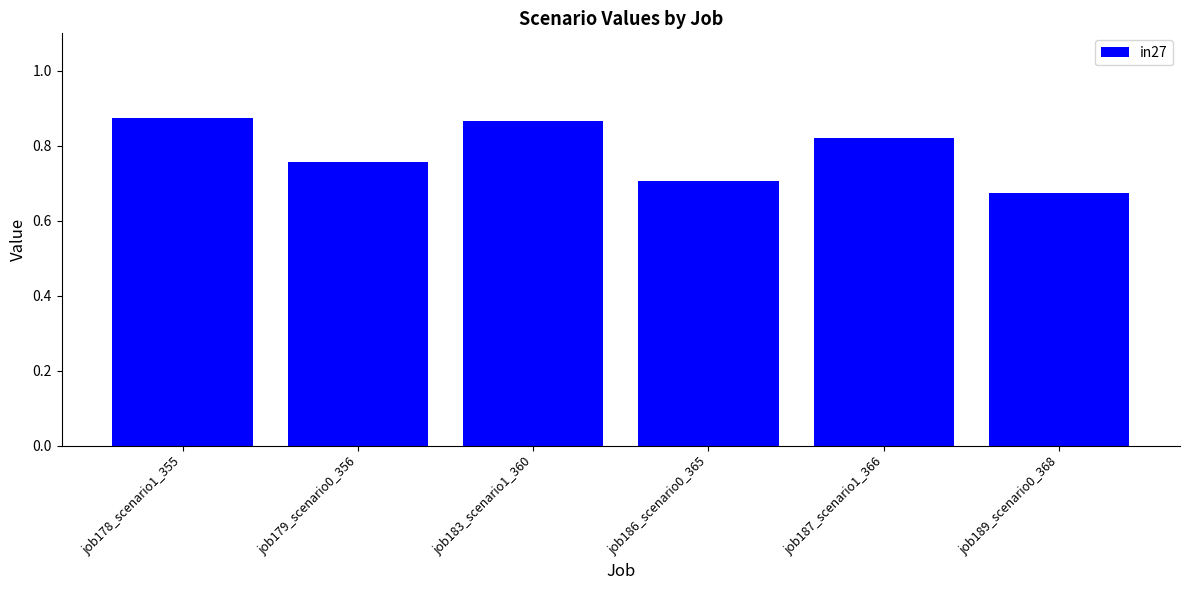

What is the label of the 5th bar from the right?

job179_scenario0_356